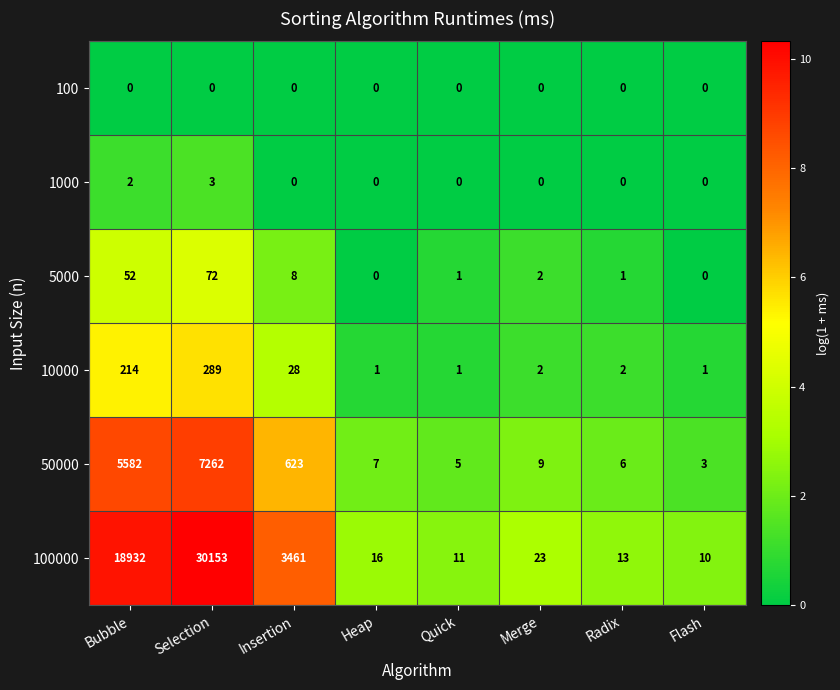

Rank the series at Selection from highest to lowest value.

100000, 50000, 10000, 5000, 1000, 100